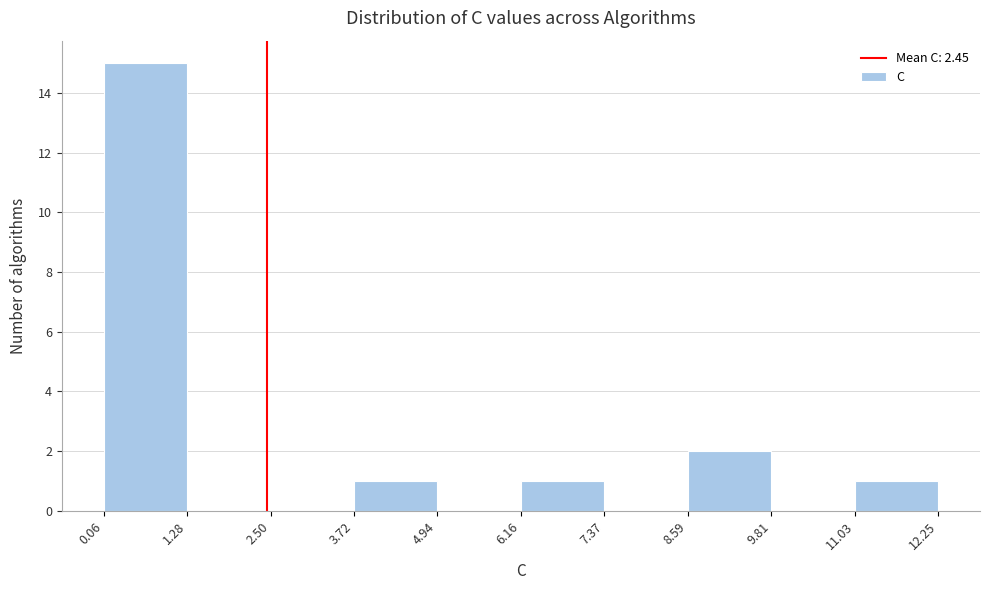

Reading left to right, transcribe this chart: for each bar, give the range it covers on the x-axis and its height. The values are not printed on the chart, so give them approximately, as read against the axis.

0.06 to 1.28: 15
1.28 to 2.50: 0
2.50 to 3.72: 0
3.72 to 4.94: 1
4.94 to 6.16: 0
6.16 to 7.37: 1
7.37 to 8.59: 0
8.59 to 9.81: 2
9.81 to 11.03: 0
11.03 to 12.25: 1